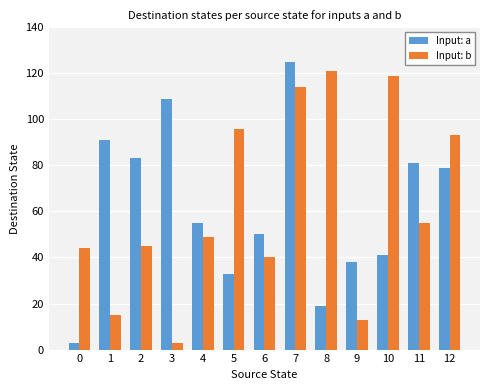

The value of Input: a at 4 is 89. True or false?

False